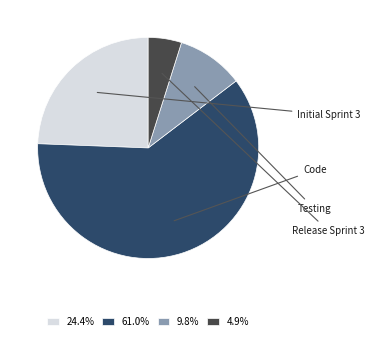

Is there any slice that represents more than half of the pie?

Yes